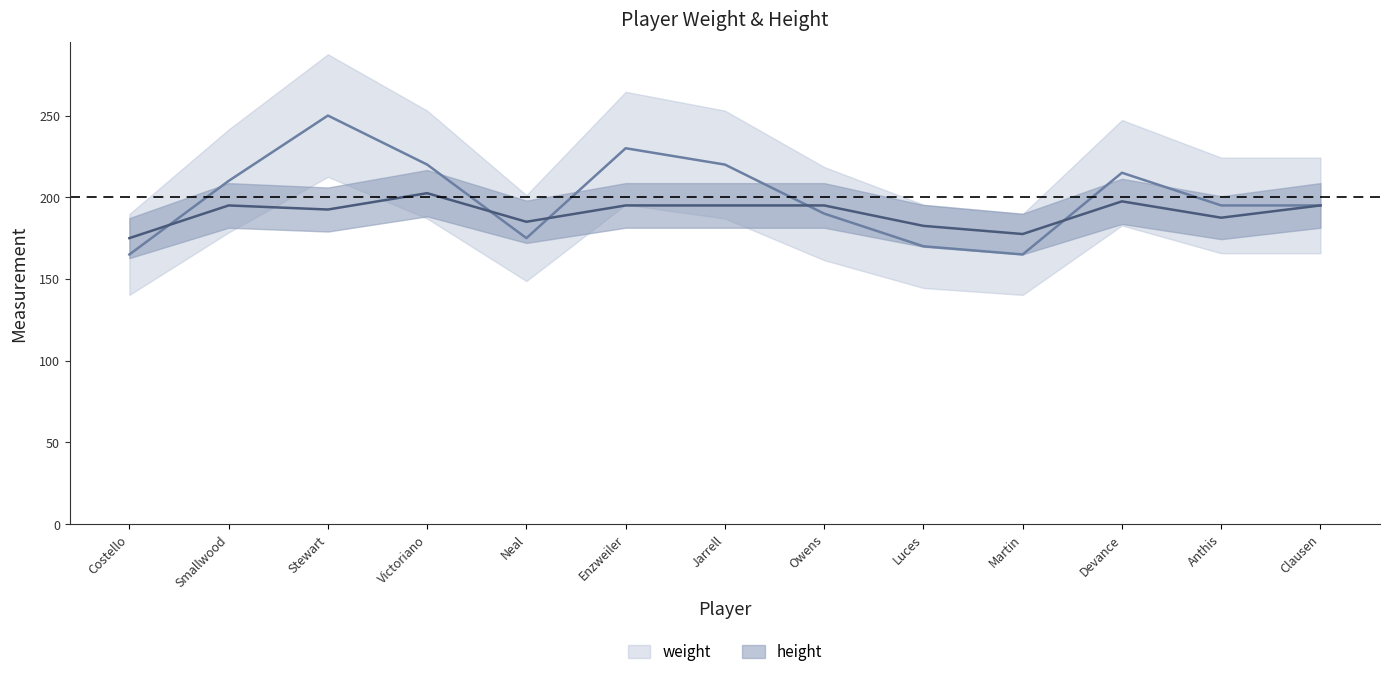

Which label corresponds to the smallest value in the chart?

Costello